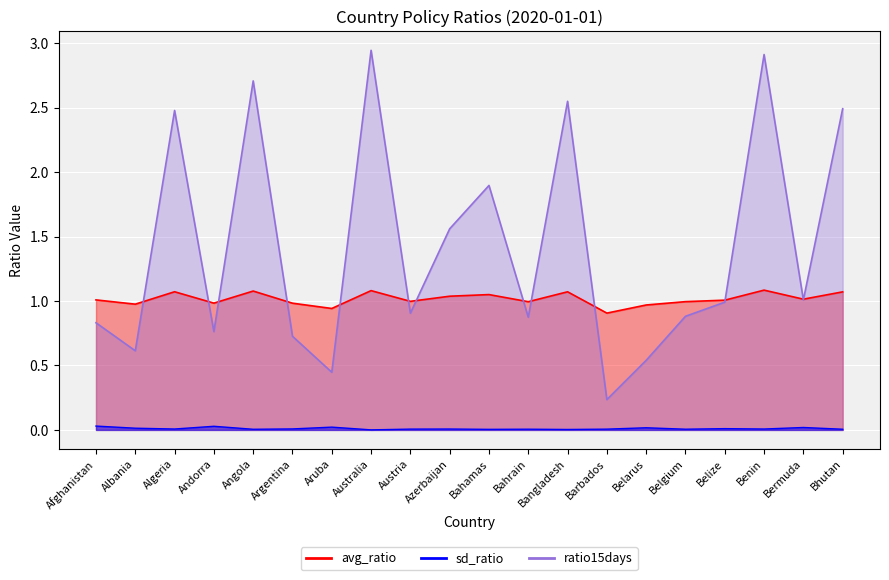

What are all the series names shown in the legend?

avg_ratio, sd_ratio, ratio15days